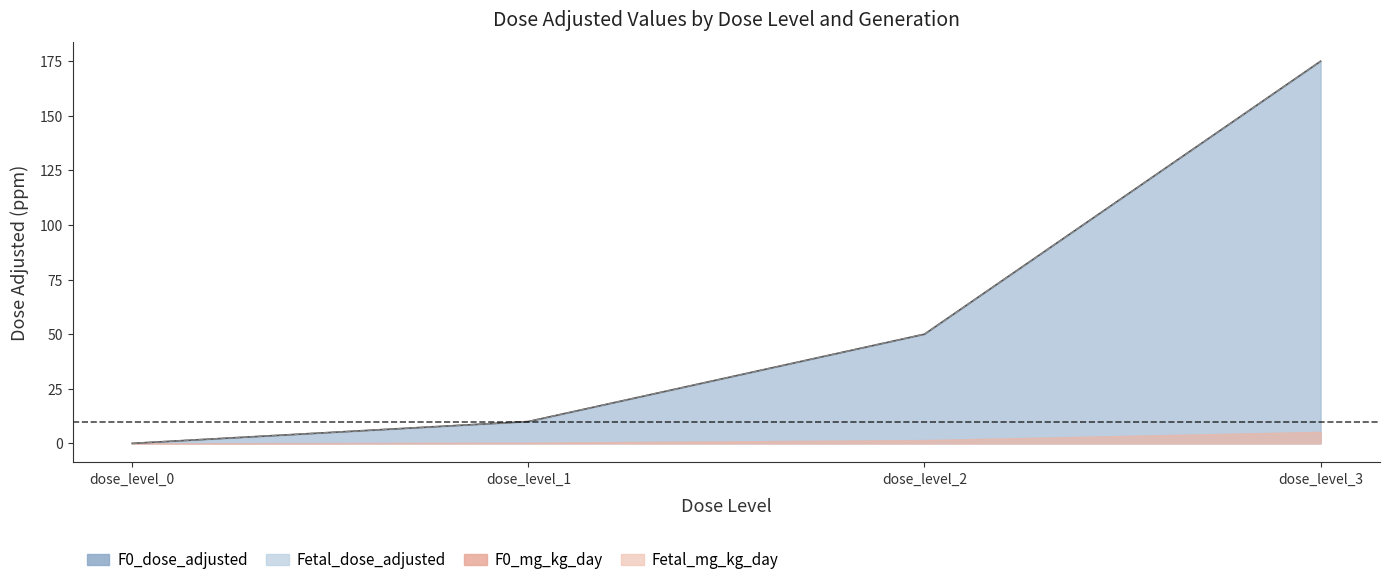

Which series has the widest spread of values?

F0_dose_adjusted